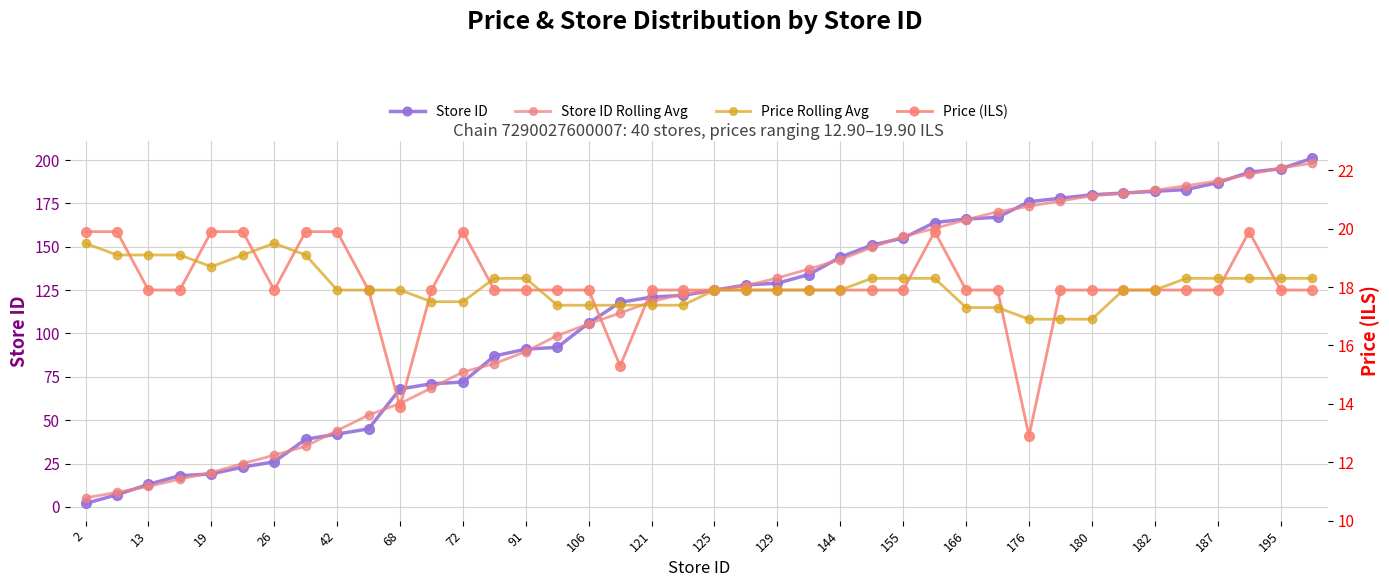

The value of Store ID Rolling Avg at 166 is 165.6. True or false?

True